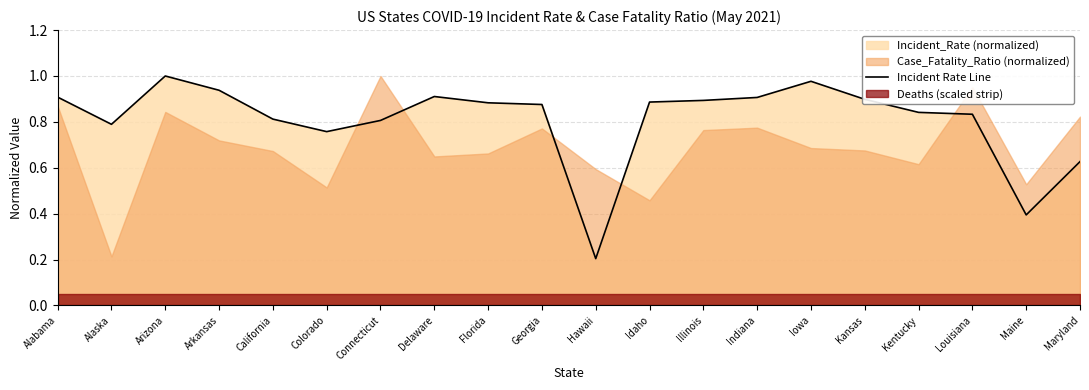

List the labels in order of value, smallest first.

Hawaii, Maine, Maryland, Colorado, Alaska, Connecticut, California, Louisiana, Kentucky, Georgia, Florida, Idaho, Illinois, Kansas, Indiana, Alabama, Delaware, Arkansas, Iowa, Arizona